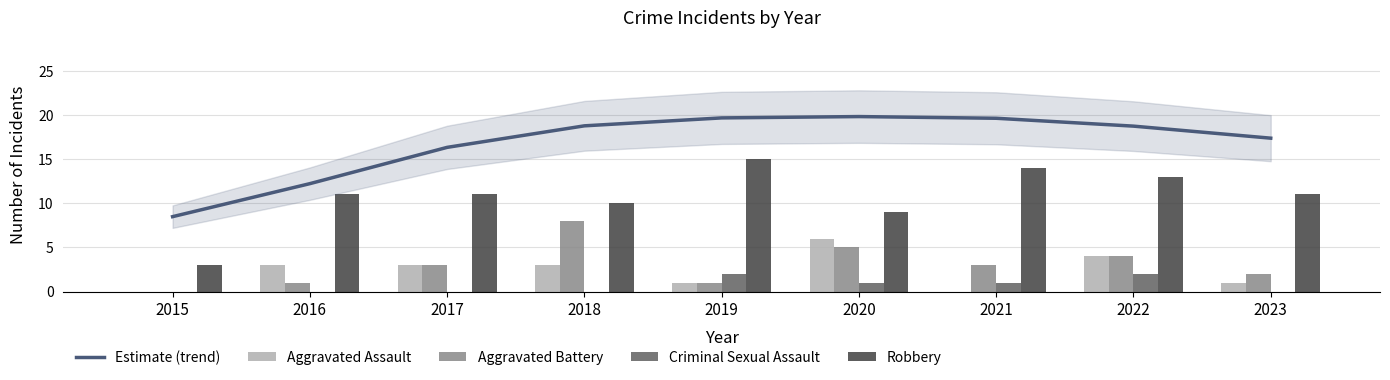

Between 2021 and 2015, which is larger?

2021